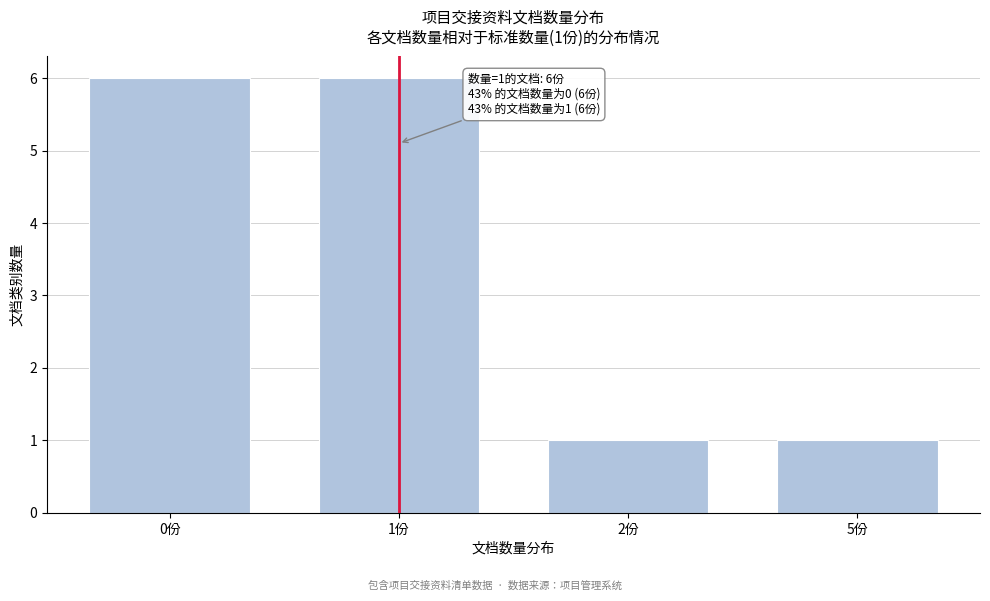

Reading left to right, list all the values displayed in this chart.

0份=6	1份=6	2份=1	5份=1